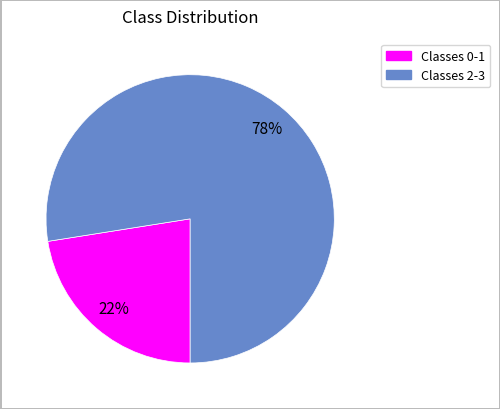

To the nearest percent, what is the average slice percentage?

50%